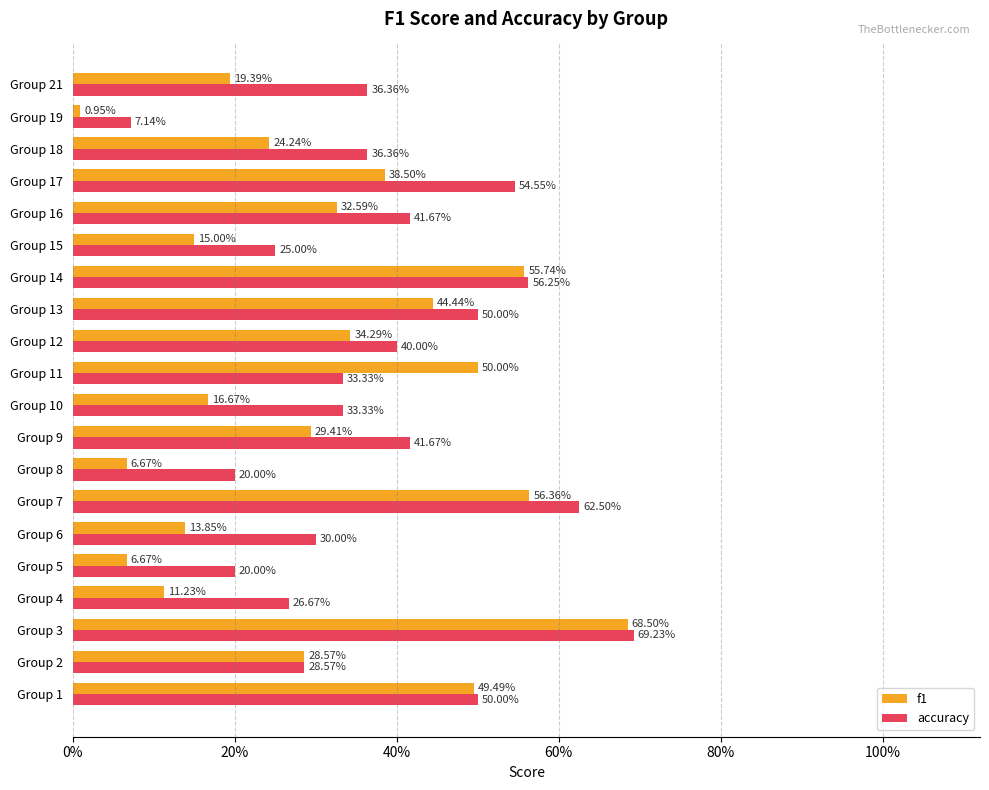

What are all the series names shown in the legend?

f1, accuracy